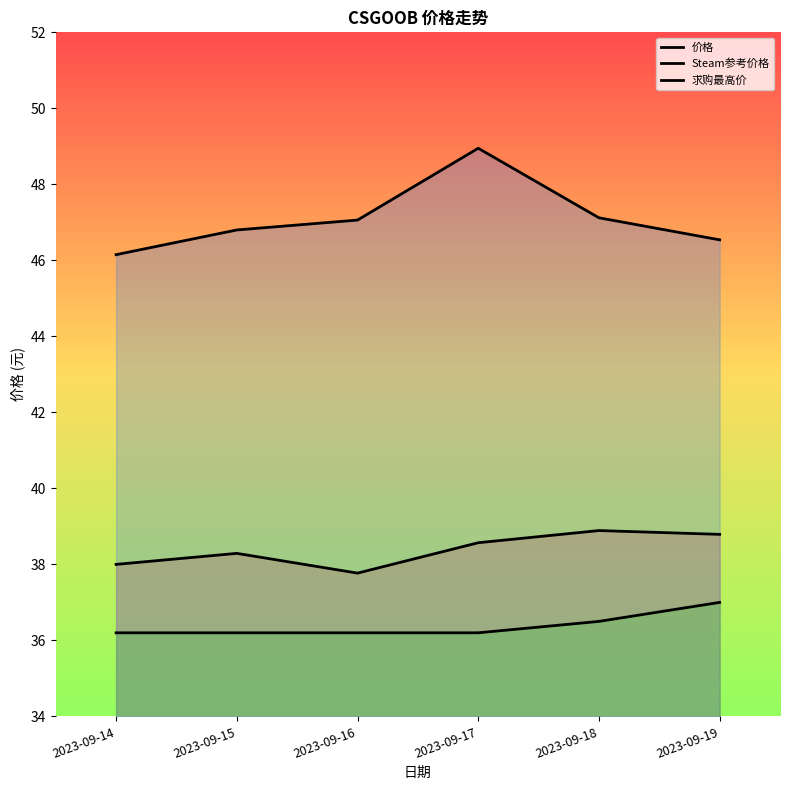

What is the total value across all series at 2023-09-16?

121.0